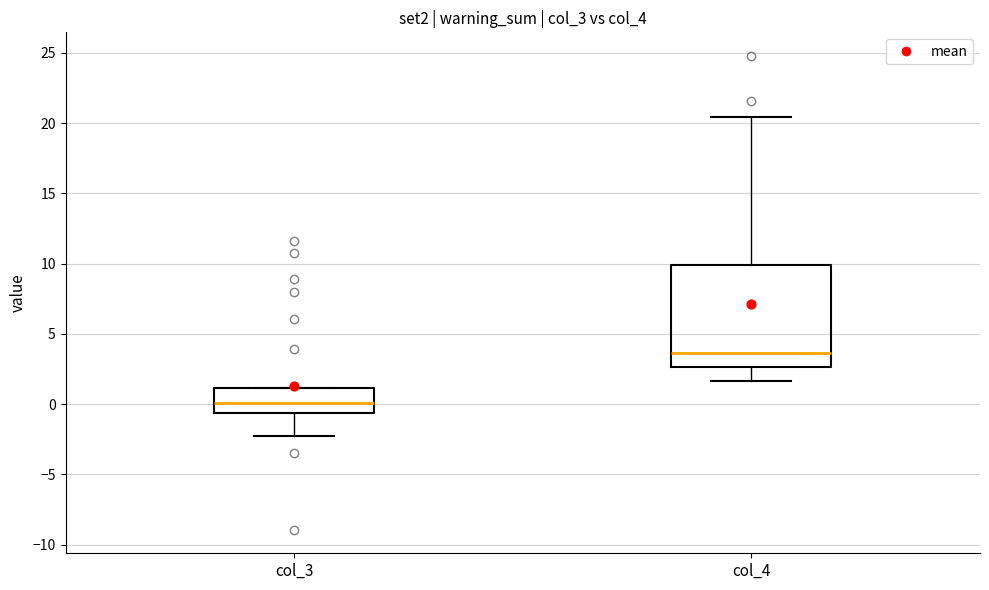

Reading left to right, transcribe this box plot: for each box, give where its median line is, the range the box spans, and where its two whiskers end, as read against the y-axis. The values are not printed on the chart, so give them approximately, as read against the axis.

col_3: median 0.0, box -0.5 to 1.0, whiskers -2.5 to 1.0
col_4: median 3.5, box 2.5 to 10.0, whiskers 1.5 to 20.5